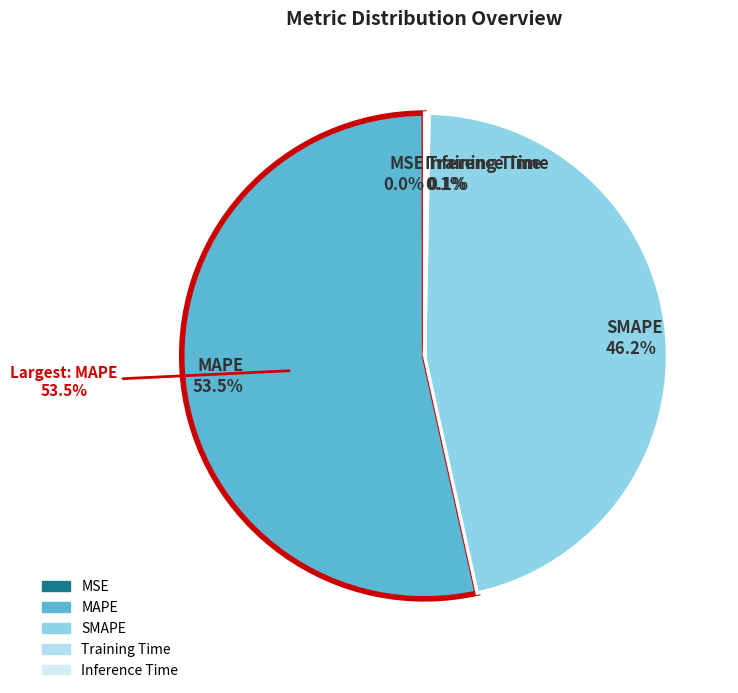

Count the number of slices in the pie.

5